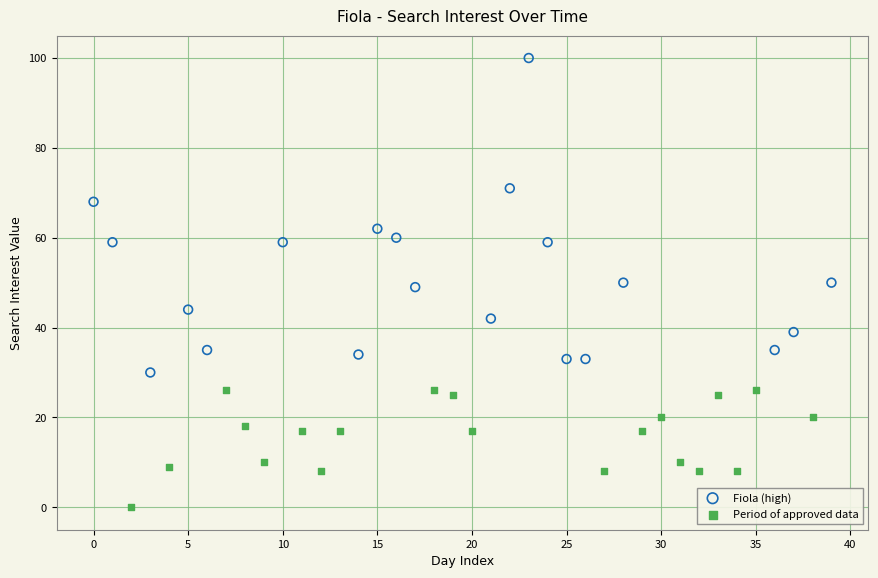

Which series contains the highest Y value?

Fiola (high)